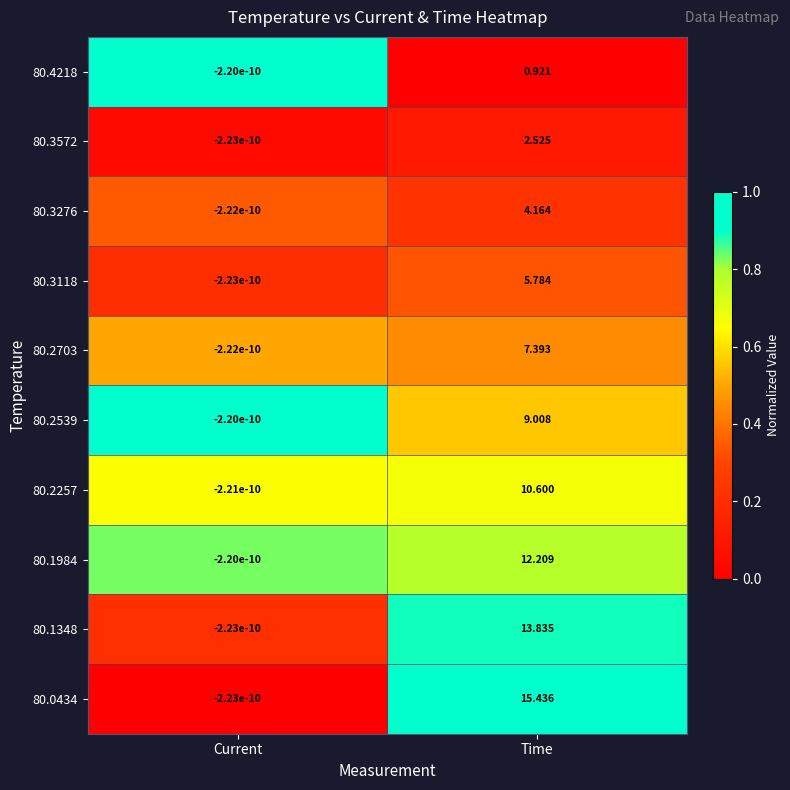

At which category is the sum across all series the highest?

Time